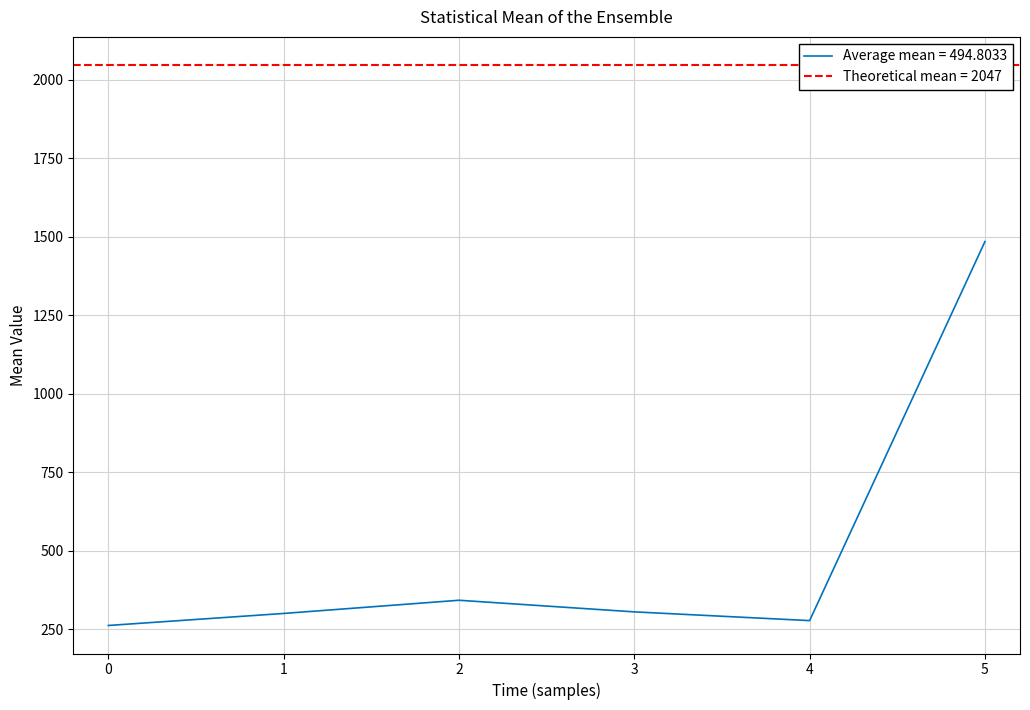

Where is the first local maximum?

2